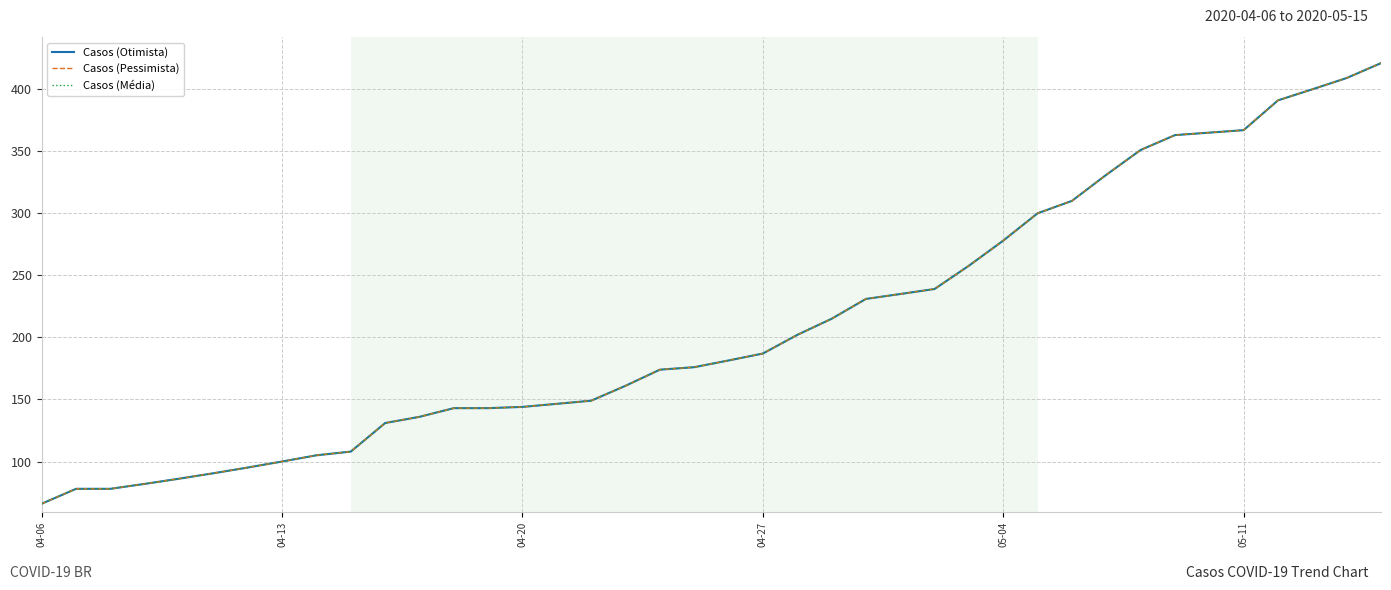

Is this an area chart (filled region under the line)?

No